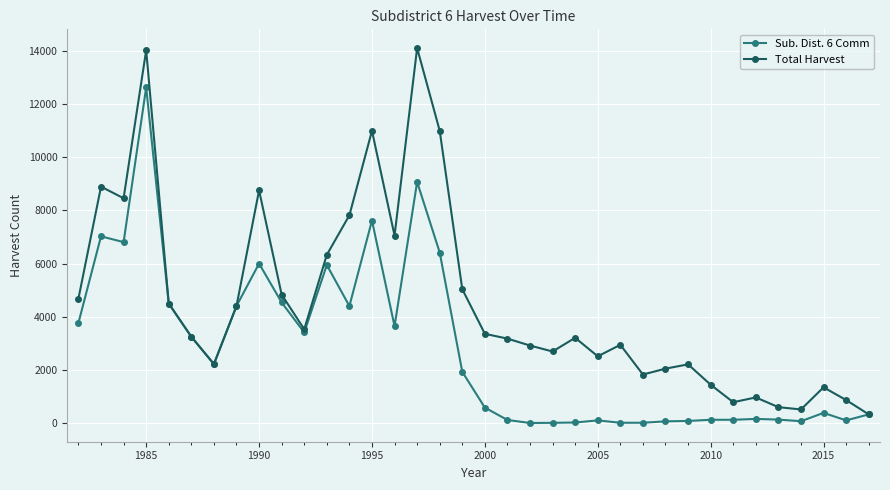

What are all the series names shown in the legend?

Sub. Dist. 6 Comm, Total Harvest